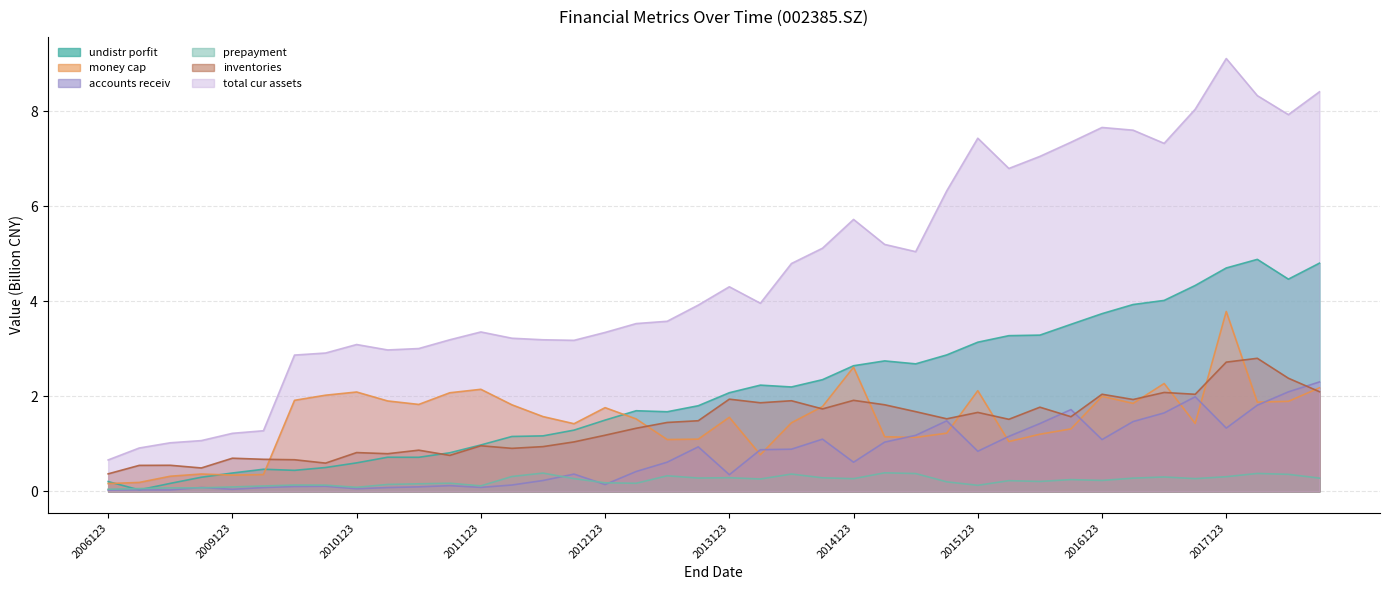

Reading left to right, transcribe all the data shown in this chart.

undistr_porfit: 0.2	0.0	0.2	0.3	0.4	0.5	0.4	0.5	0.6	0.7	0.7	0.8	1.0	1.2	1.2	1.3	1.5	1.7	1.7	1.8	2.1	2.2	2.2	2.4	2.6	2.7	2.7	2.9	3.1	3.3	3.3	3.5	3.7	3.9	4.0	4.3	4.7	4.9	4.5	4.8
money_cap: 0.2	0.2	0.3	0.4	0.3	0.4	1.9	2.0	2.1	1.9	1.8	2.1	2.1	1.8	1.6	1.4	1.8	1.5	1.1	1.1	1.6	0.8	1.4	1.8	2.6	1.2	1.1	1.2	2.1	1.1	1.2	1.3	2.0	1.9	2.3	1.4	3.8	1.9	1.9	2.2
accounts_receiv: 0.0	0.0	0.0	0.1	0.0	0.1	0.1	0.1	0.1	0.1	0.1	0.1	0.1	0.1	0.2	0.4	0.1	0.4	0.6	0.9	0.4	0.9	0.9	1.1	0.6	1.0	1.2	1.5	0.8	1.2	1.4	1.7	1.1	1.5	1.7	2.0	1.3	1.8	2.1	2.3
prepayment: 0.0	0.1	0.1	0.1	0.1	0.1	0.1	0.1	0.1	0.1	0.2	0.2	0.1	0.3	0.4	0.3	0.2	0.2	0.3	0.3	0.3	0.3	0.4	0.3	0.3	0.4	0.4	0.2	0.1	0.2	0.2	0.2	0.2	0.3	0.3	0.3	0.3	0.4	0.4	0.3
inventories: 0.4	0.5	0.6	0.5	0.7	0.7	0.7	0.6	0.8	0.8	0.9	0.8	1.0	0.9	0.9	1.0	1.2	1.3	1.5	1.5	1.9	1.9	1.9	1.7	1.9	1.8	1.7	1.5	1.7	1.5	1.8	1.6	2.0	1.9	2.1	2.0	2.7	2.8	2.4	2.1
total_cur_assets: 0.7	0.9	1.0	1.1	1.2	1.3	2.9	2.9	3.1	3.0	3.0	3.2	3.4	3.2	3.2	3.2	3.3	3.5	3.6	3.9	4.3	4.0	4.8	5.1	5.7	5.2	5.0	6.3	7.4	6.8	7.1	7.4	7.7	7.6	7.3	8.0	9.1	8.3	7.9	8.4